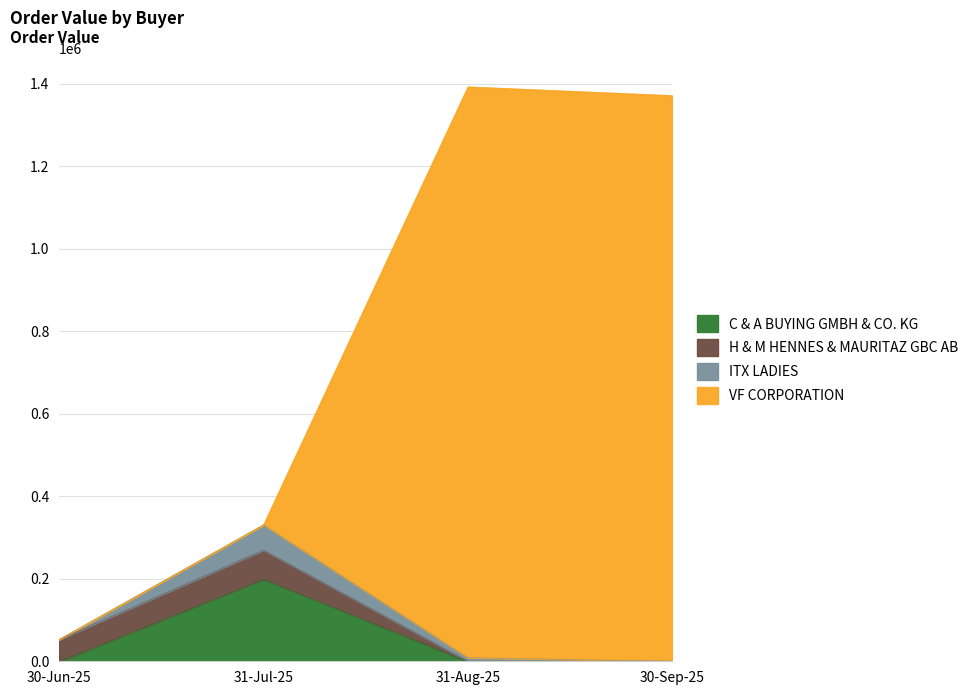

How many interior local peaks does the C & A BUYING GMBH & CO. KG series have?

1